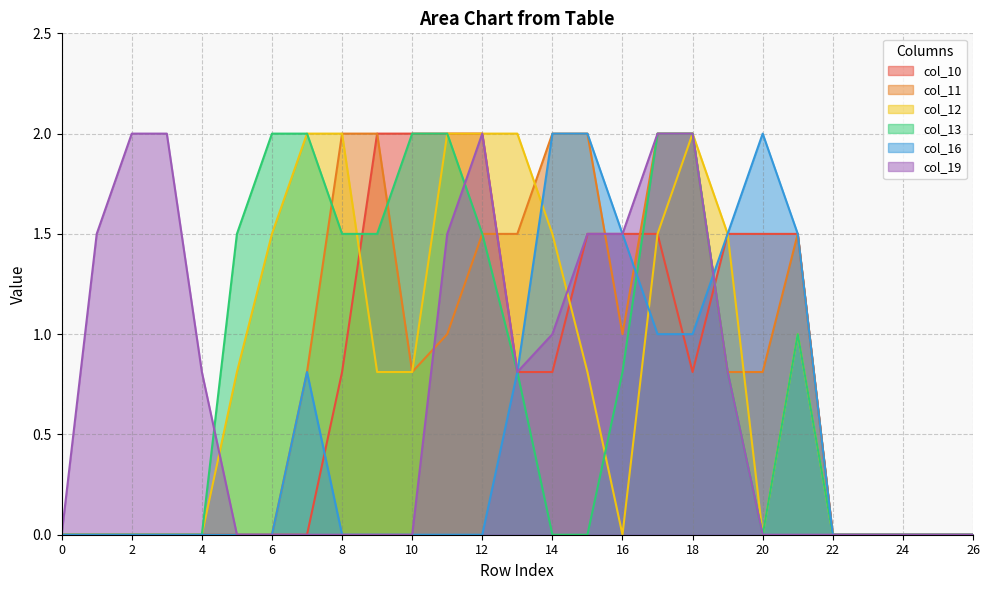

At which label is col_10 closest to 1?

8